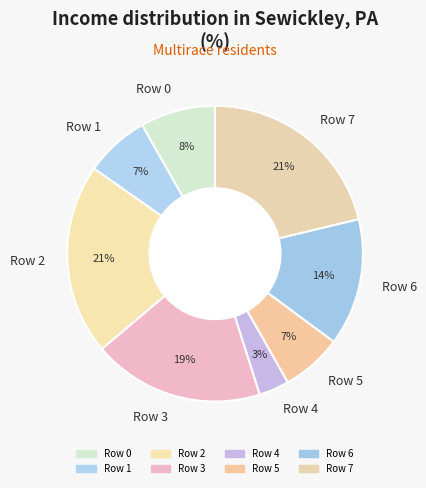

What is the smallest slice in the pie chart?

Row 4